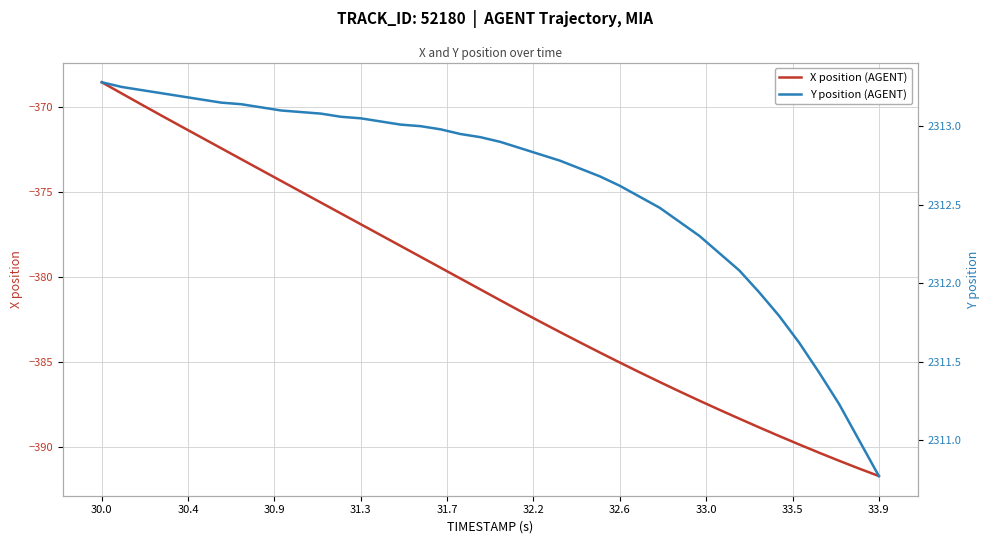

Rank the series by their average value, from lowest to highest.

X position (AGENT), Y position (AGENT)